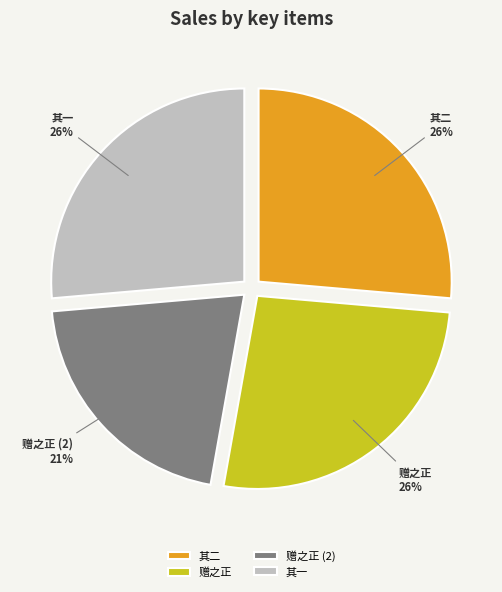

To the nearest percent, what percentage of the pie is 其二?

26%